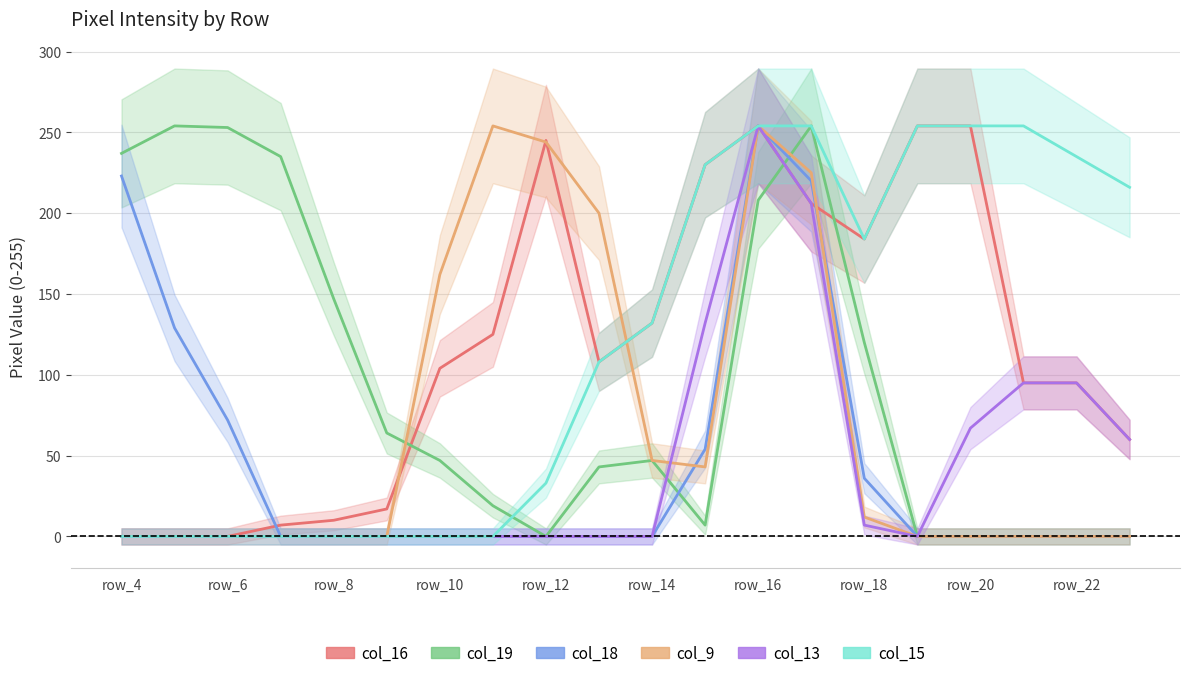

What are all the series names shown in the legend?

col_16, col_19, col_18, col_9, col_13, col_15